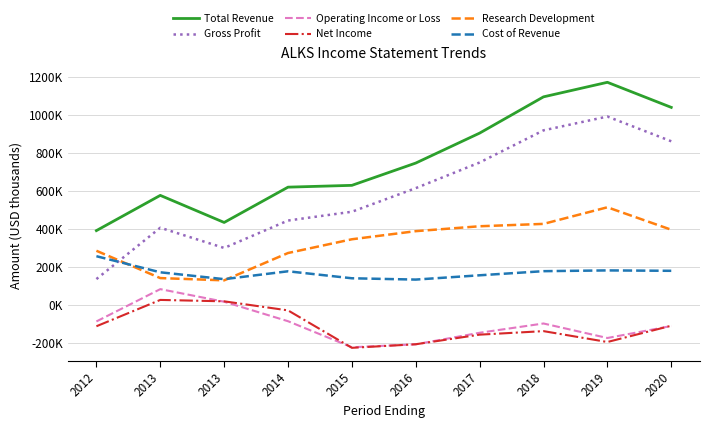

What is the lowest value of the Total Revenue series?

390000